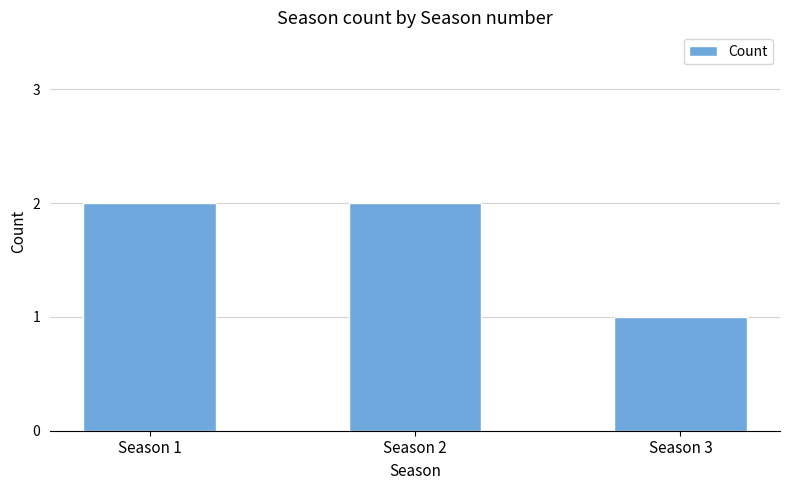

At which label is the value closest to 1?

Season 3